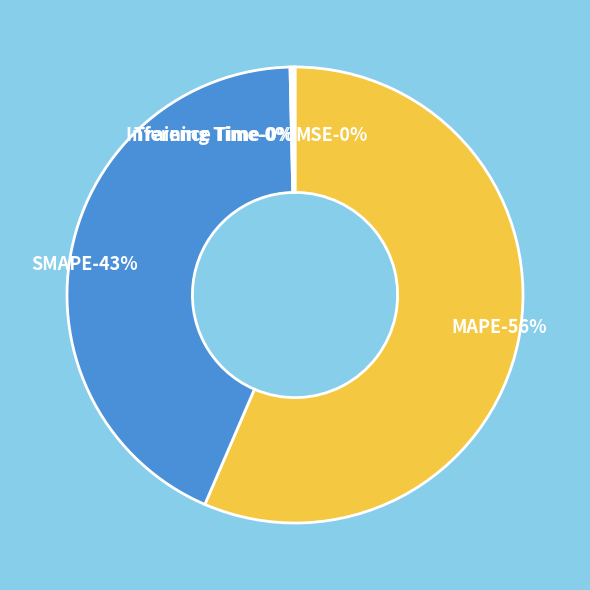

True or false: MSE accounts for 1% of the total.

False